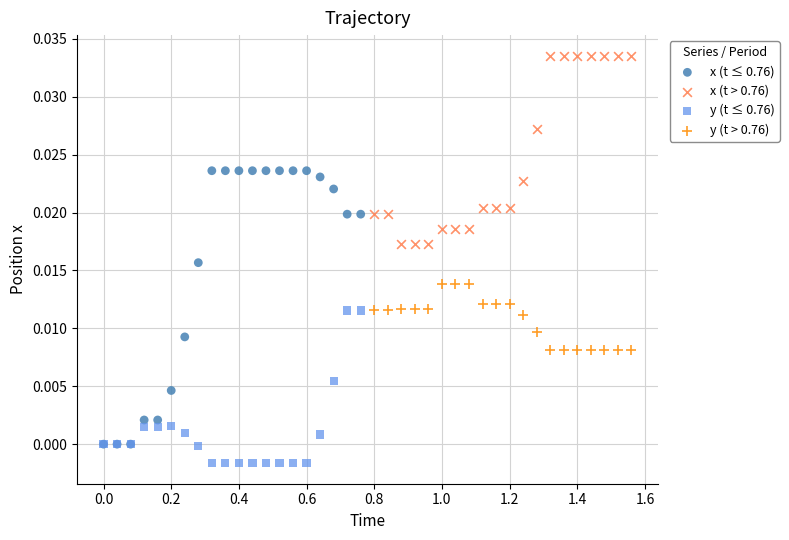

Which series has the widest spread of Y values?

x (t ≤ 0.76)